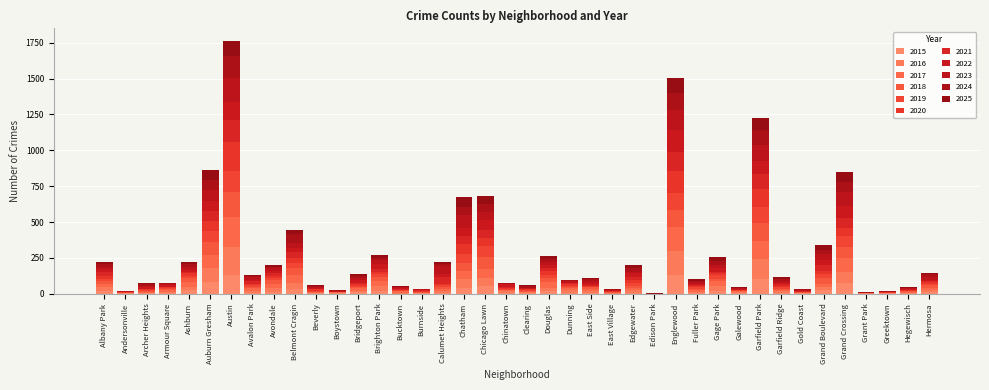

How many data points does each series have?

40